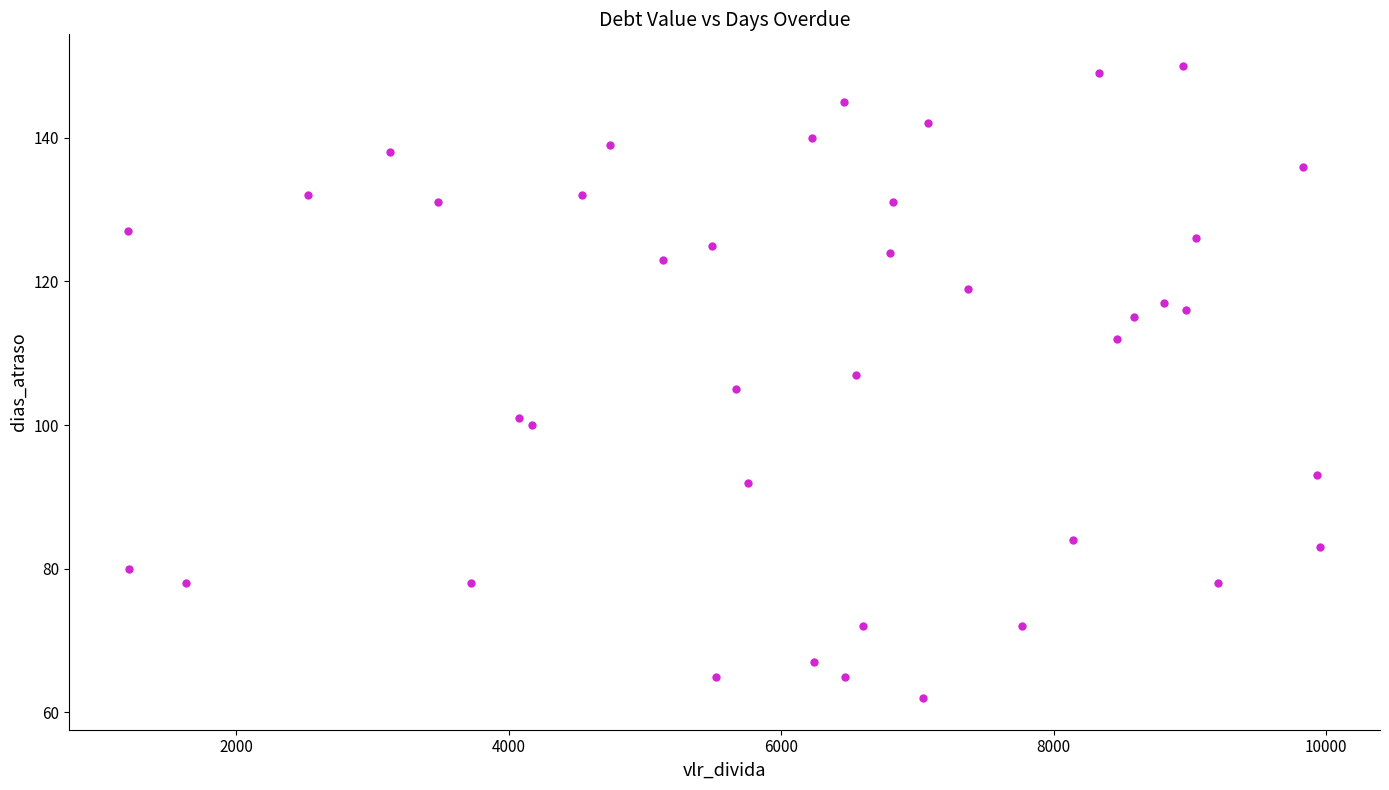

What is the range of Y values (max minus min)?

88